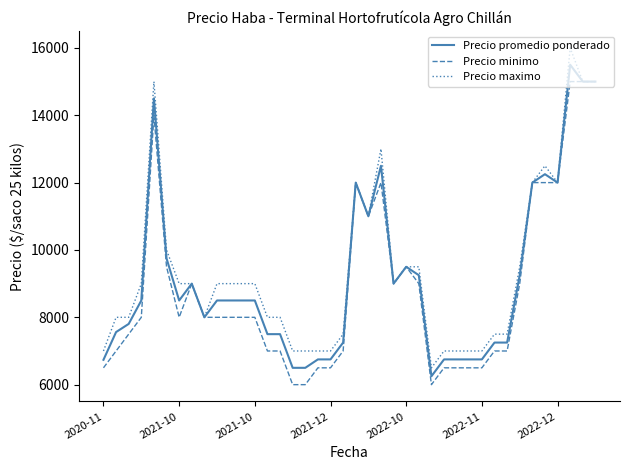

What is the highest value of the Precio minimo series?

15000